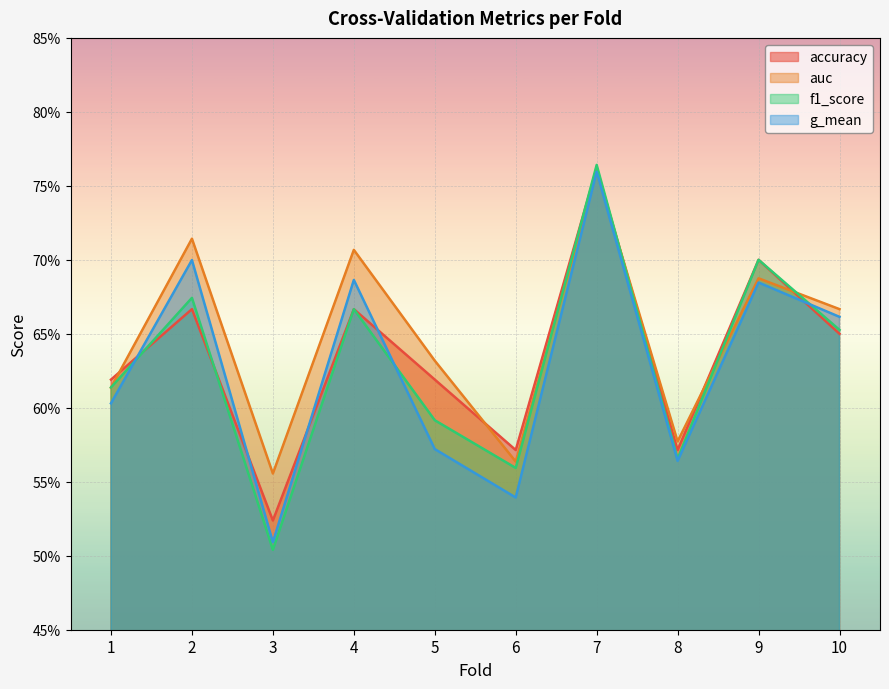

Reading right to left, transcribe all the data shown in this chart.

accuracy: 10=0.7	9=0.7	8=0.6	7=0.8	6=0.6	5=0.6	4=0.7	3=0.5	2=0.7	1=0.6
auc: 10=0.7	9=0.7	8=0.6	7=0.8	6=0.6	5=0.6	4=0.7	3=0.6	2=0.7	1=0.6
f1_score: 10=0.7	9=0.7	8=0.6	7=0.8	6=0.6	5=0.6	4=0.7	3=0.5	2=0.7	1=0.6
g_mean: 10=0.7	9=0.7	8=0.6	7=0.8	6=0.5	5=0.6	4=0.7	3=0.5	2=0.7	1=0.6